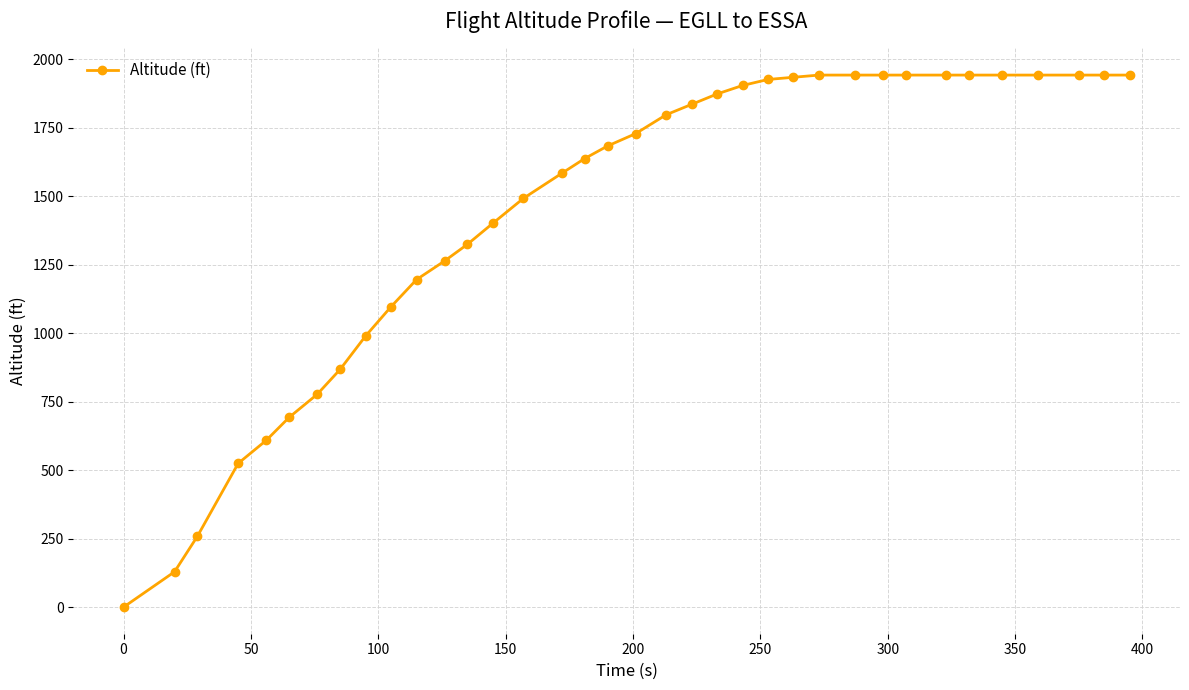

What is the average value?

1442